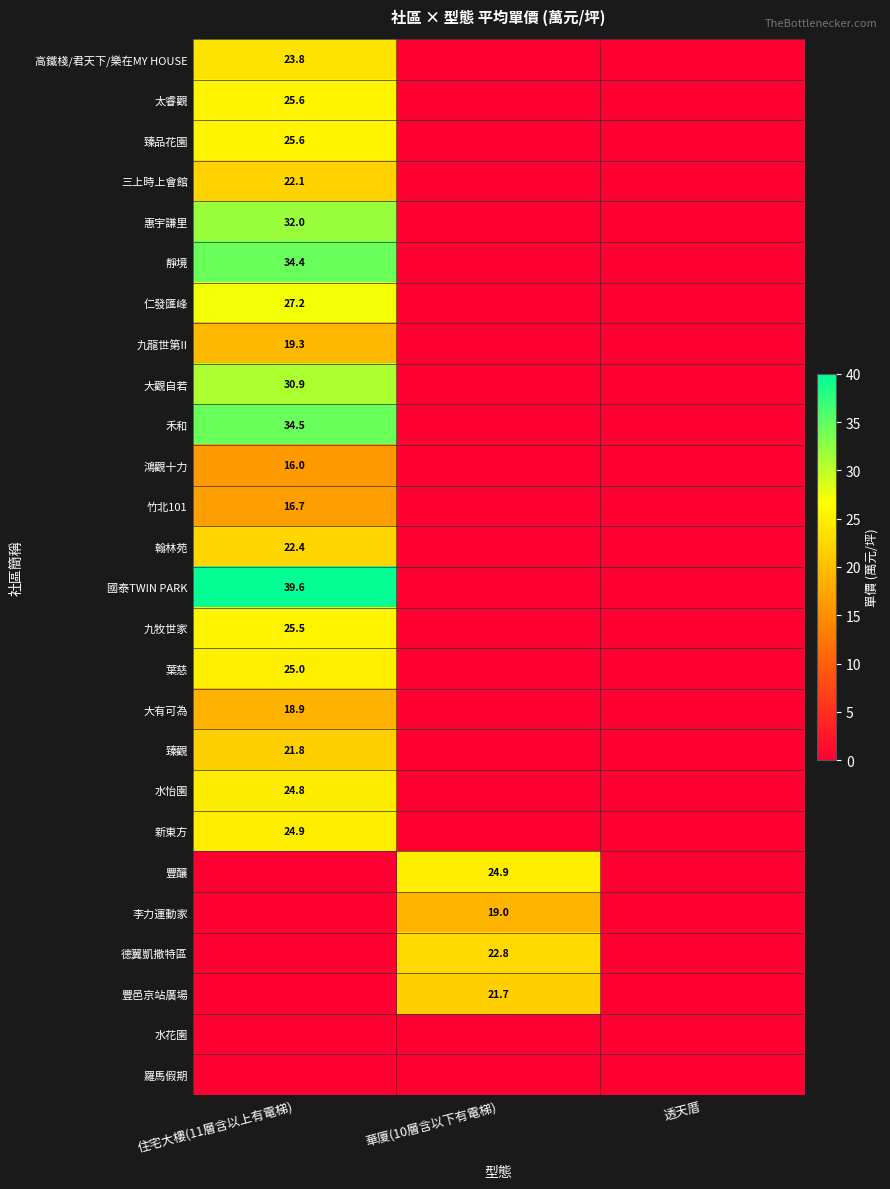

What is the average value of the 九牧世家 series?

8.5